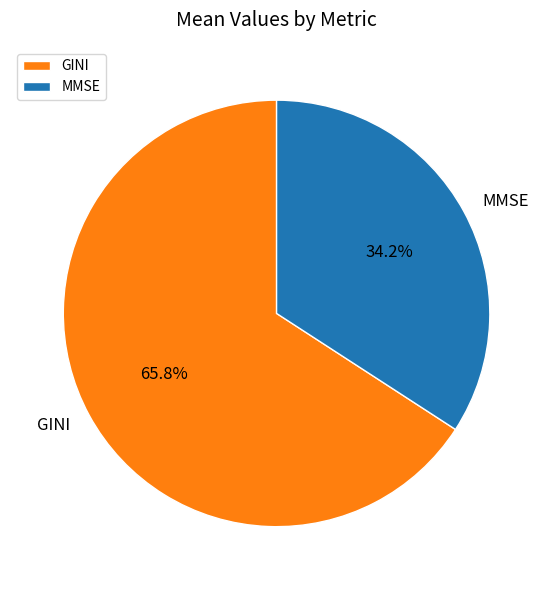

To the nearest percent, what is the difference between the GINI and MMSE slice percentages?

32%